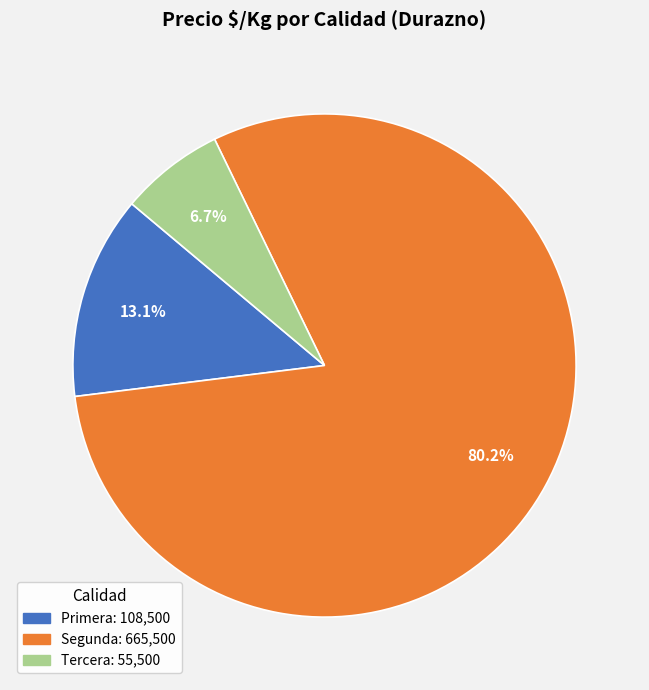

Does any single category account for the majority?

Yes